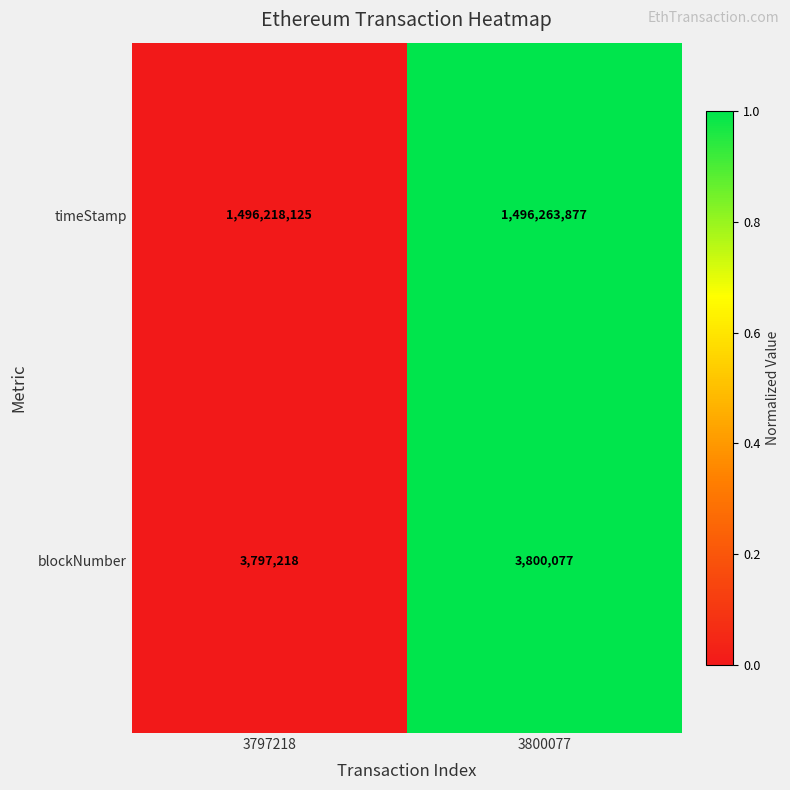

Is it true that timeStamp equals 861477731 at 3797218?

False